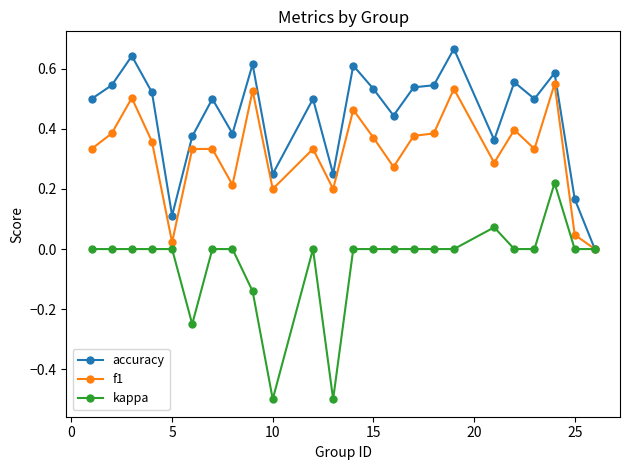

What is the minimum value shown in the chart?

-0.5